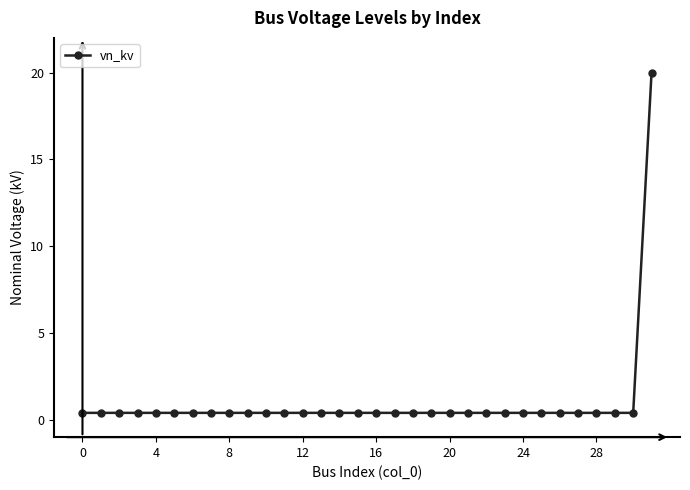

What is the greatest value displayed?

20.0